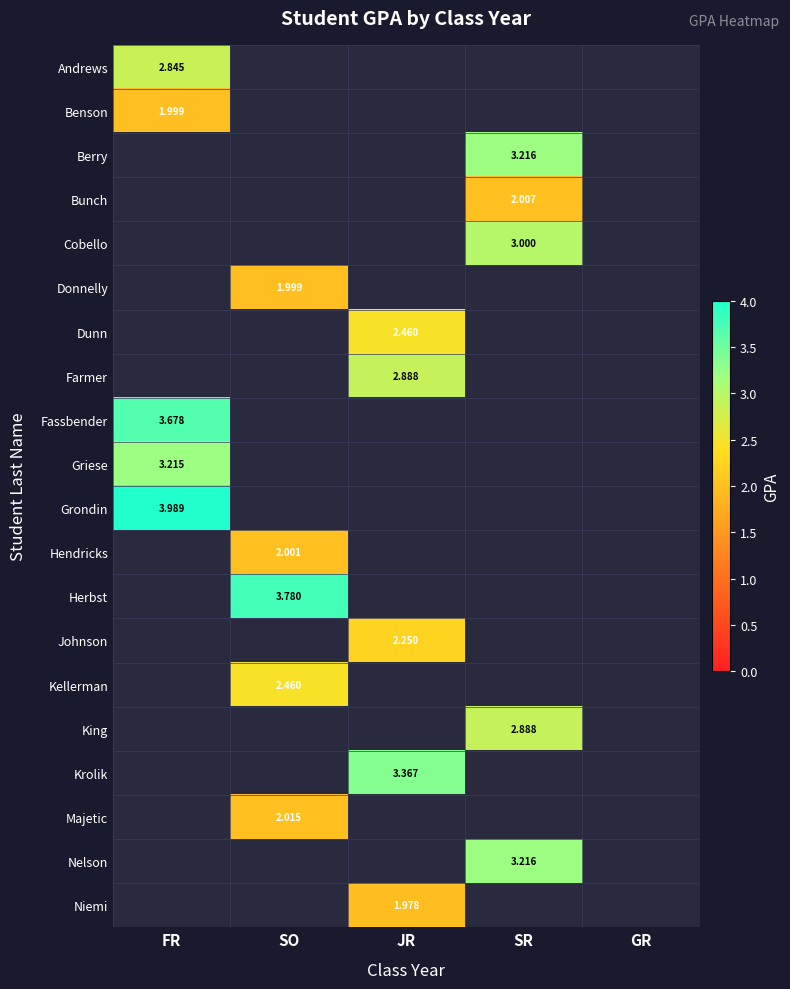

The King series shows 2.9 at SR. True or false?

True